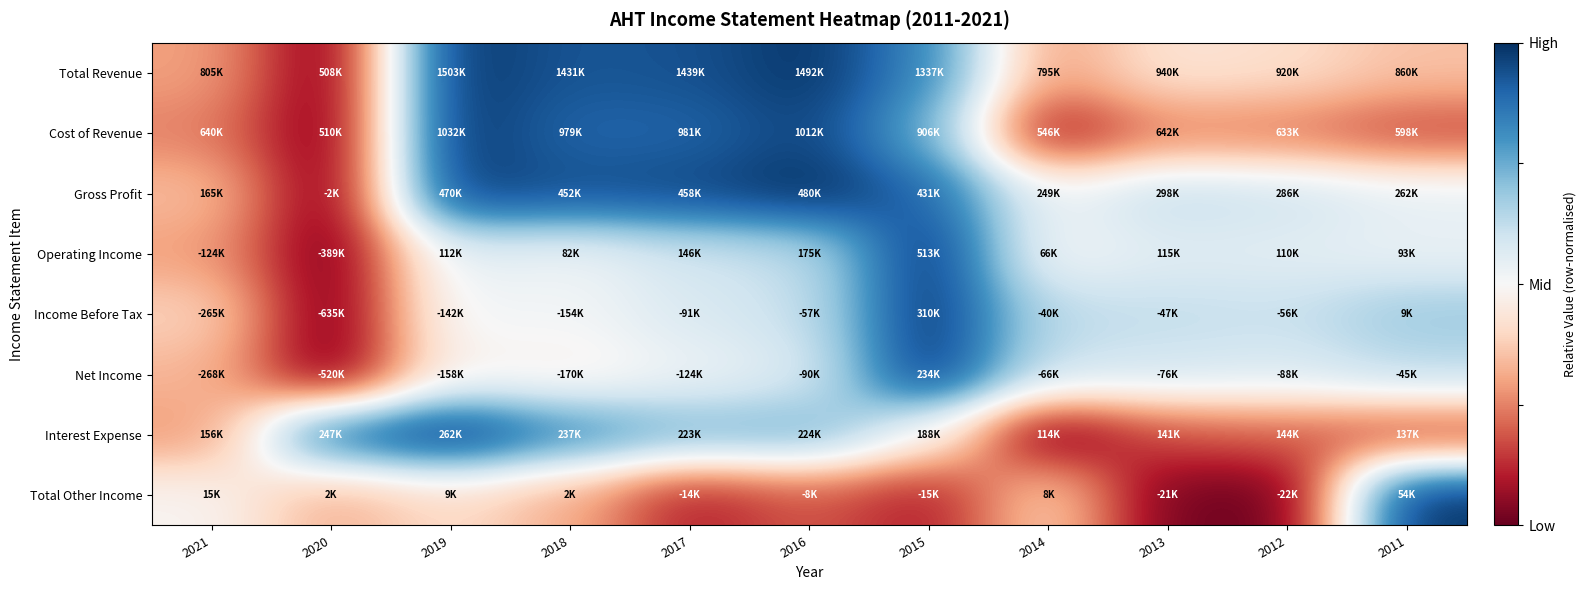

Which series has the largest range (max minus min)?

Total Revenue